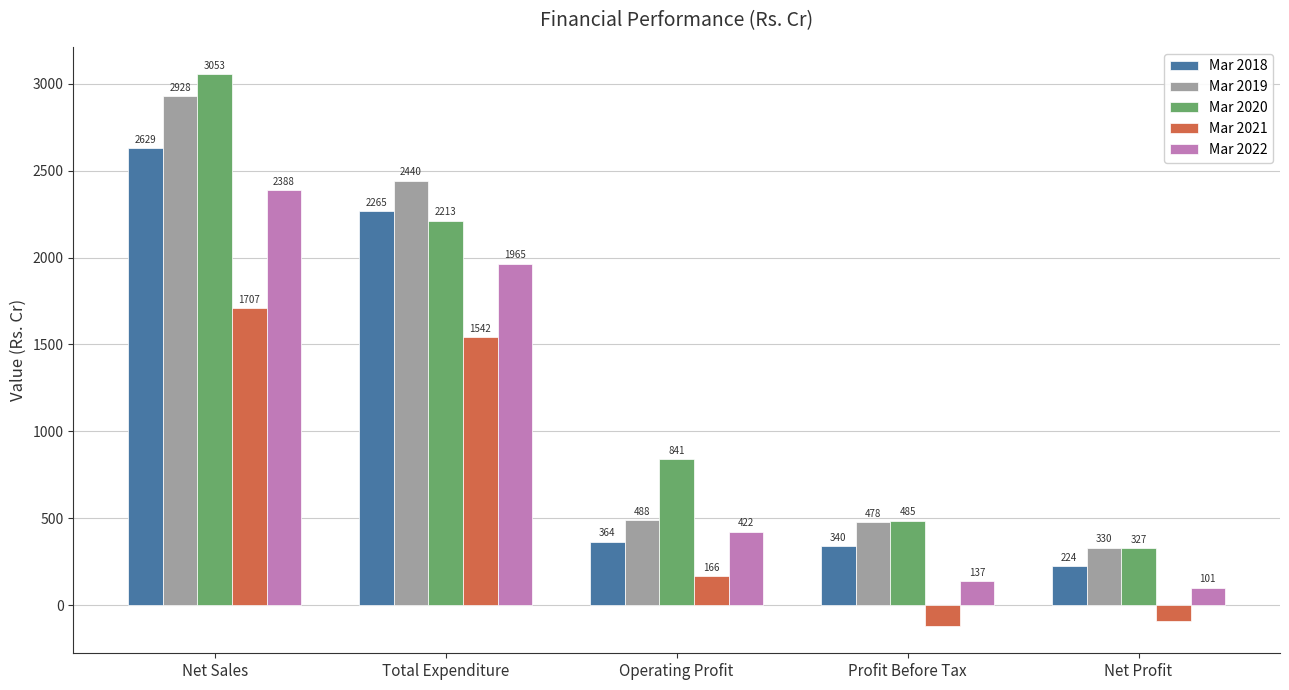

At which label does Mar 2019 reach its peak?

Net Sales